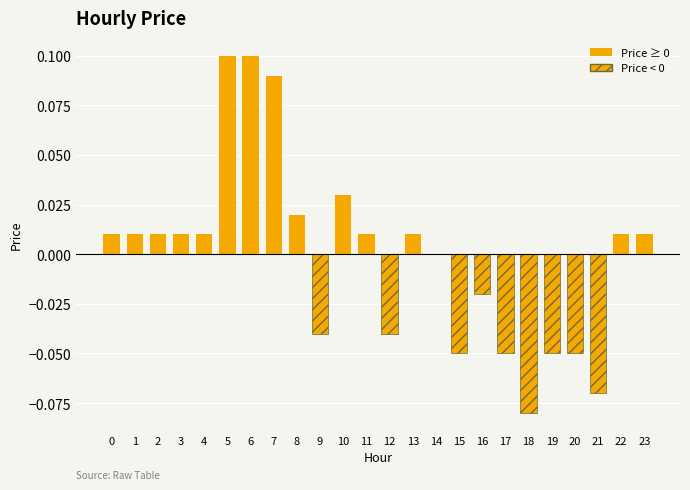

Is the value of price (positive) at 7 greater than the value of price (negative) at 20?

Yes